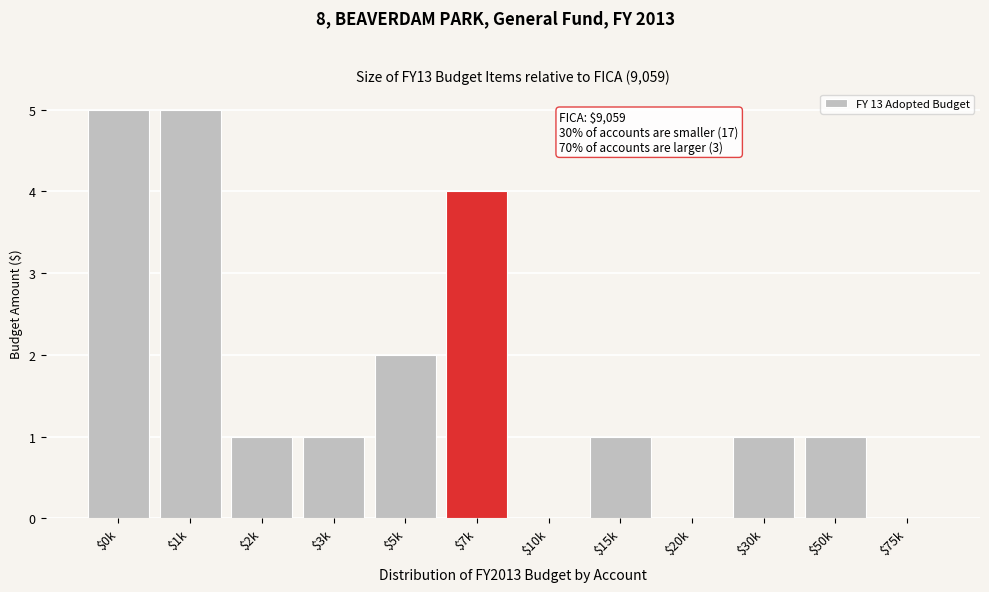

The chart shows a value of 0 at $20k. True or false?

True